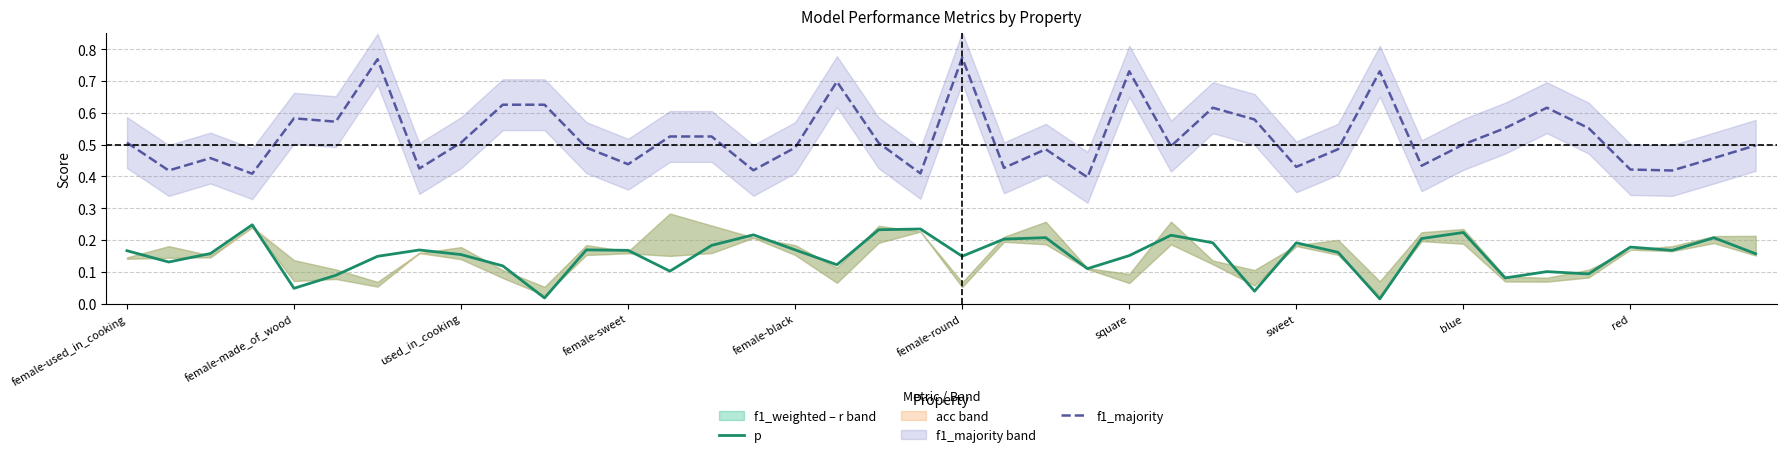

What is the maximum value for p?

0.2